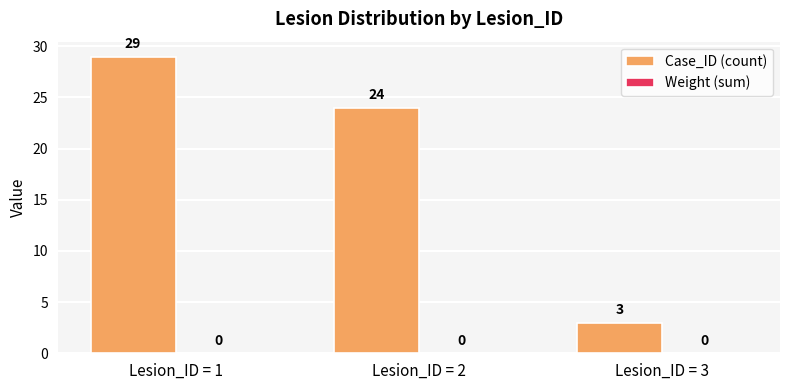

Reading left to right, transcribe all the data shown in this chart.

Lesion_ID = 1=29	Lesion_ID = 2=24	Lesion_ID = 3=3